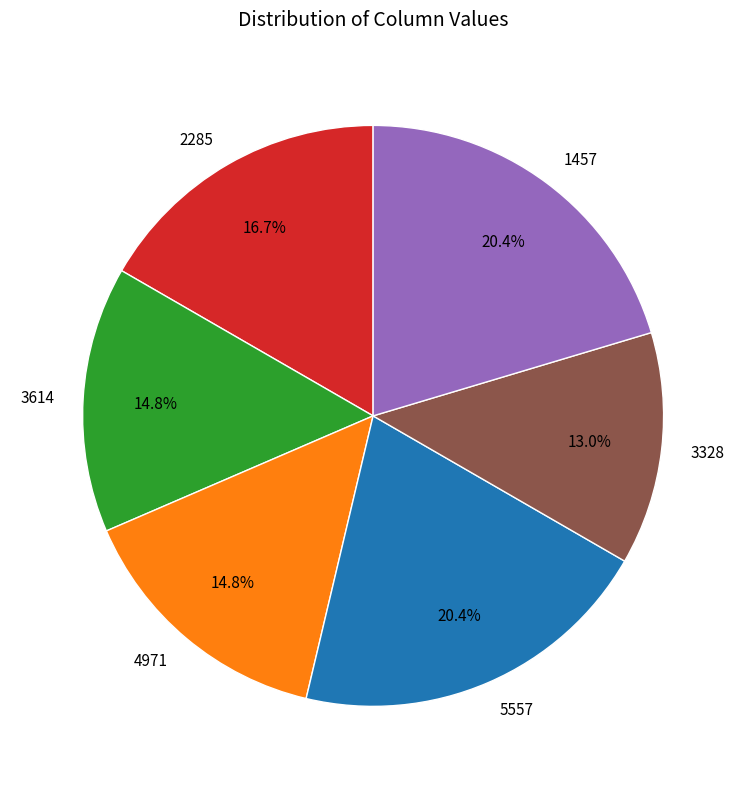

Is there a majority slice in this chart?

No